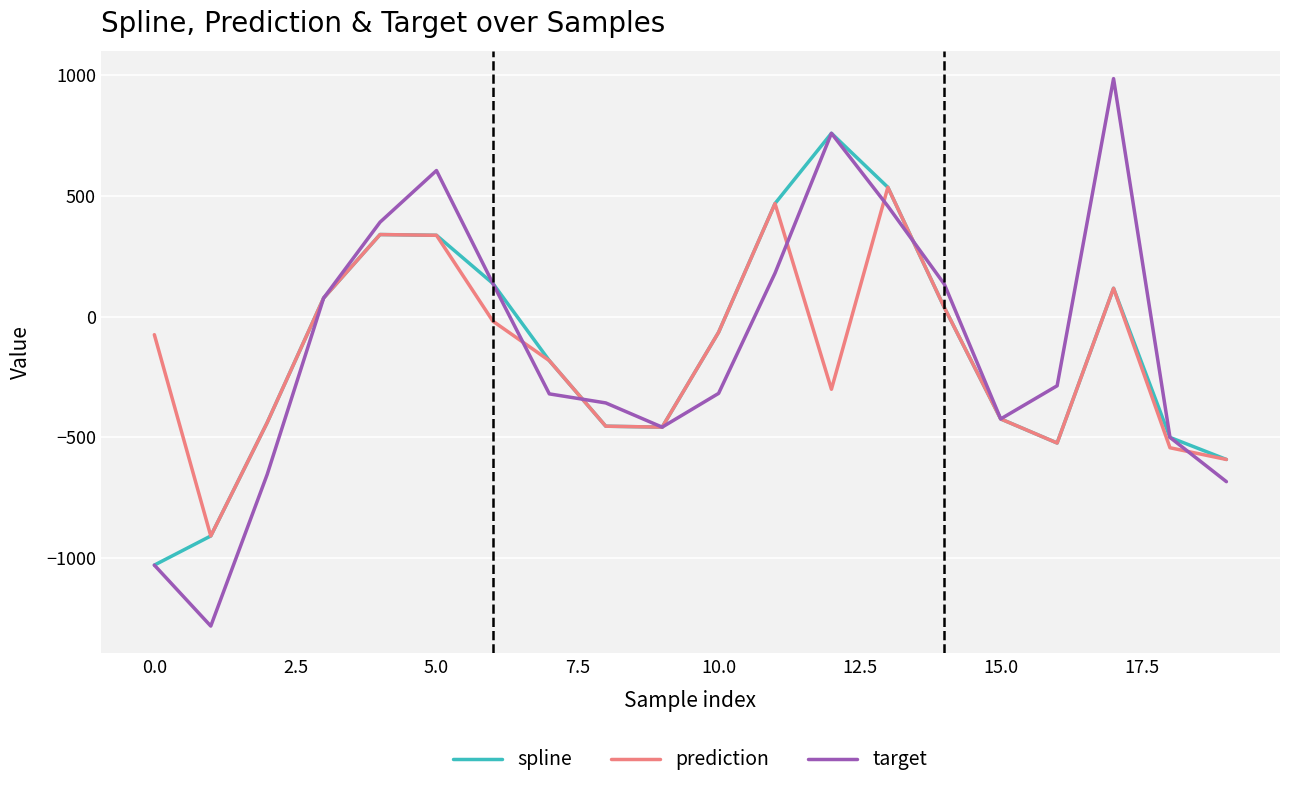

Which series has the widest spread of values?

target